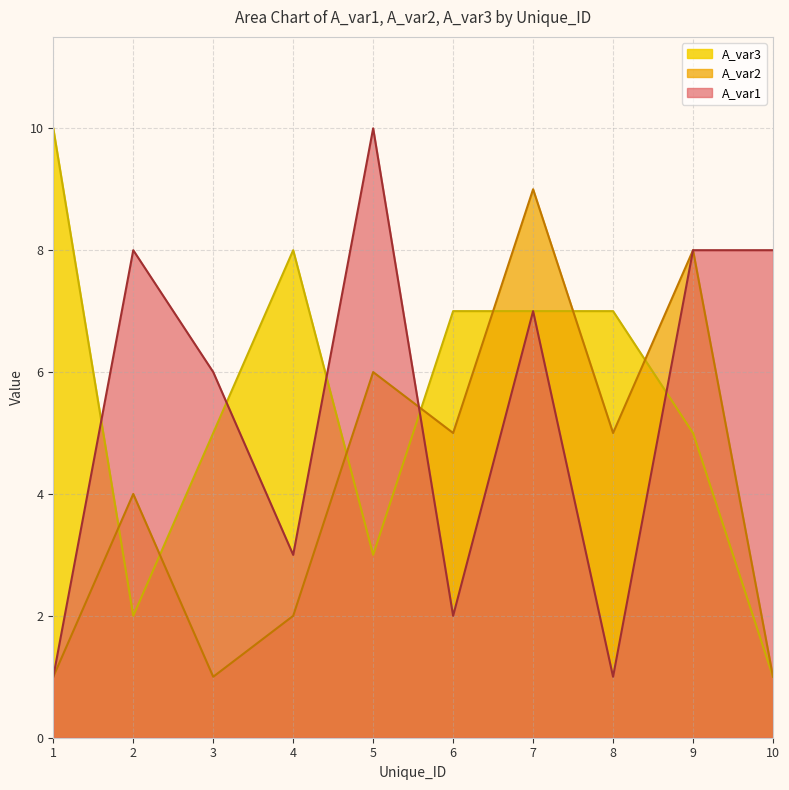

Where do A_var3 and A_var1 first cross each other?

1 and 2